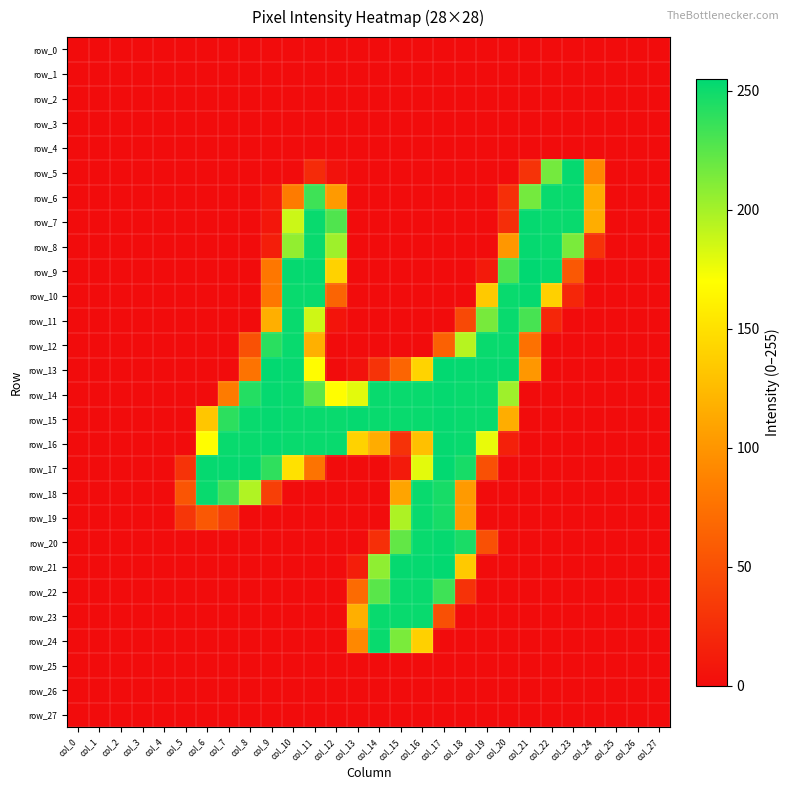

Which has a higher value, col_15 or col_10?

col_15